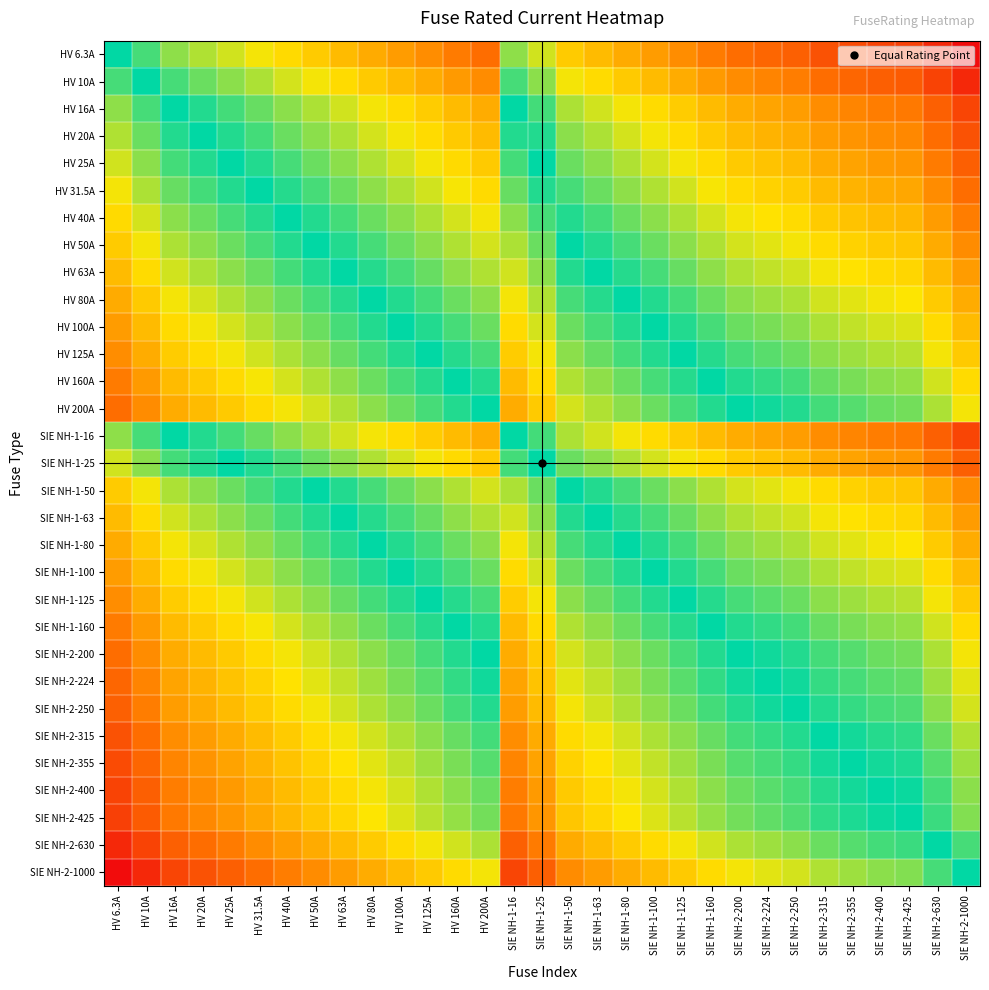

What is the total value across all series at HV 100A?

-1.8